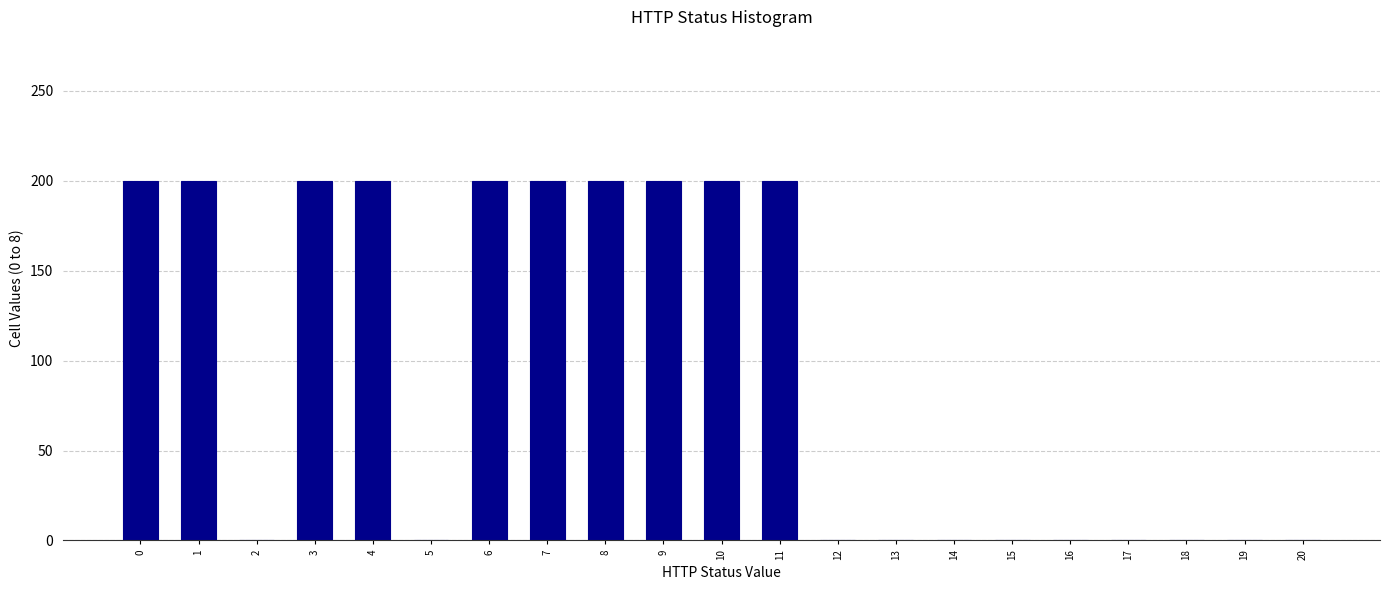

Reading right to left, list all the values displayed in this chart.

20=0	19=0	18=0	17=0	16=0	15=0	14=0	13=0	12=0	11=200	10=200	9=200	8=200	7=200	6=200	5=0	4=200	3=200	2=0	1=200	0=200